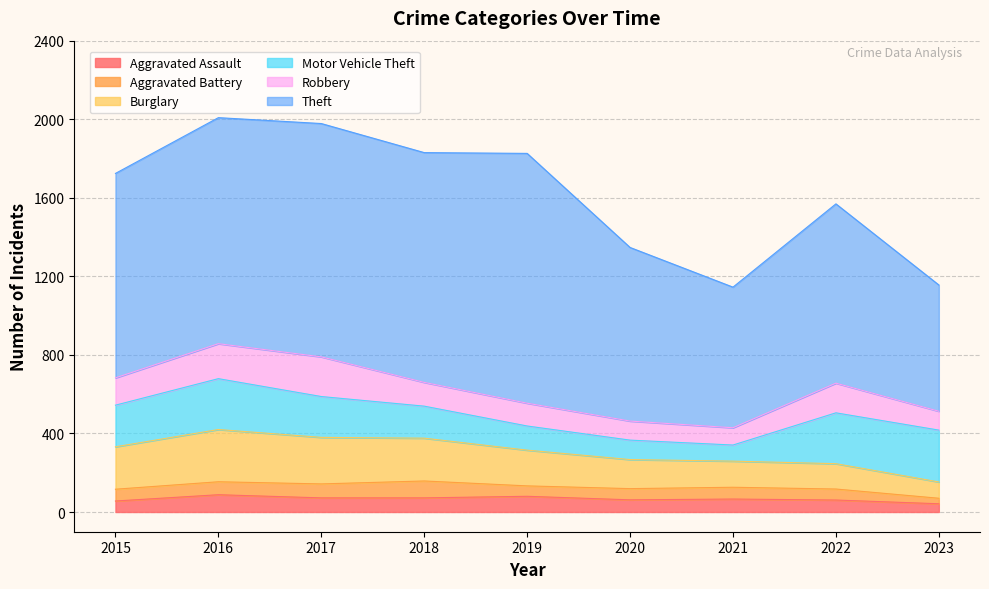

Does the chart have visible grid lines?

Yes